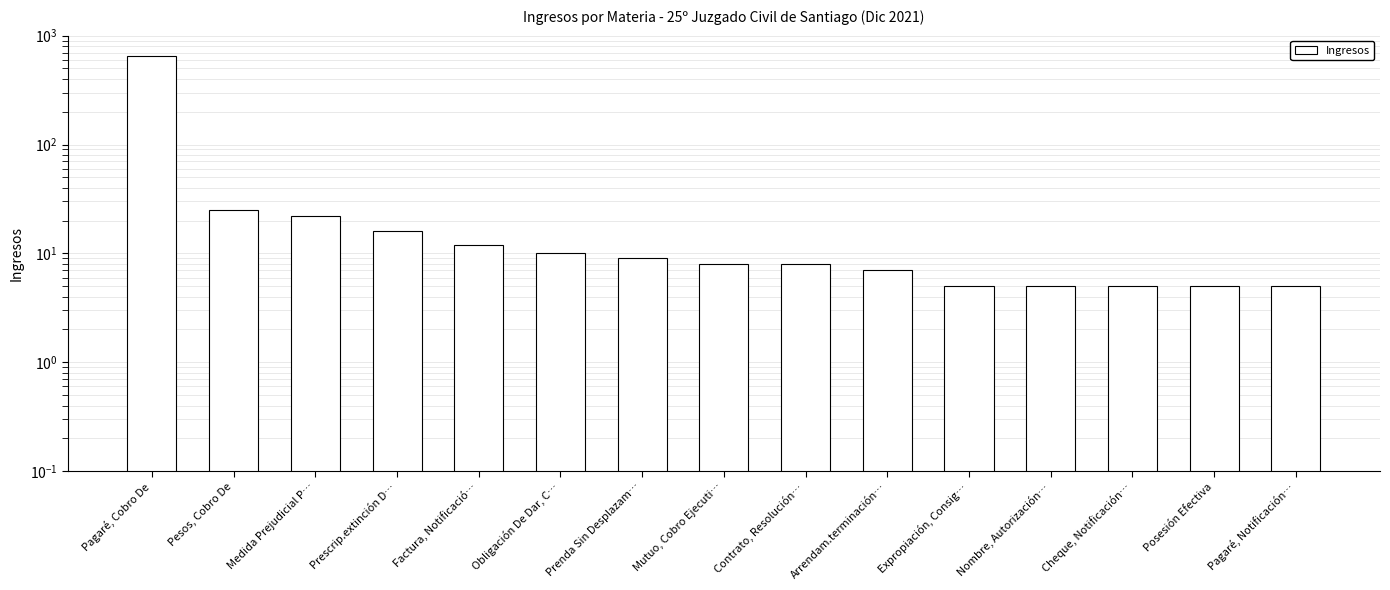

Reading left to right, list all the values displayed in this chart.

Pagaré, Cobro De=645	Pesos, Cobro De=25	Medida Prejudicial P…=22	Prescrip.extinción D…=16	Factura, Notificació…=12	Obligación De Dar, C…=10	Prenda Sin Desplazam…=9	Mutuo, Cobro Ejecuti…=8	Contrato, Resolución…=8	Arrendam.terminación…=7	Expropiación, Consig…=5	Nombre, Autorización…=5	Cheque, Notificación…=5	Posesión Efectiva=5	Pagaré, Notificación…=5